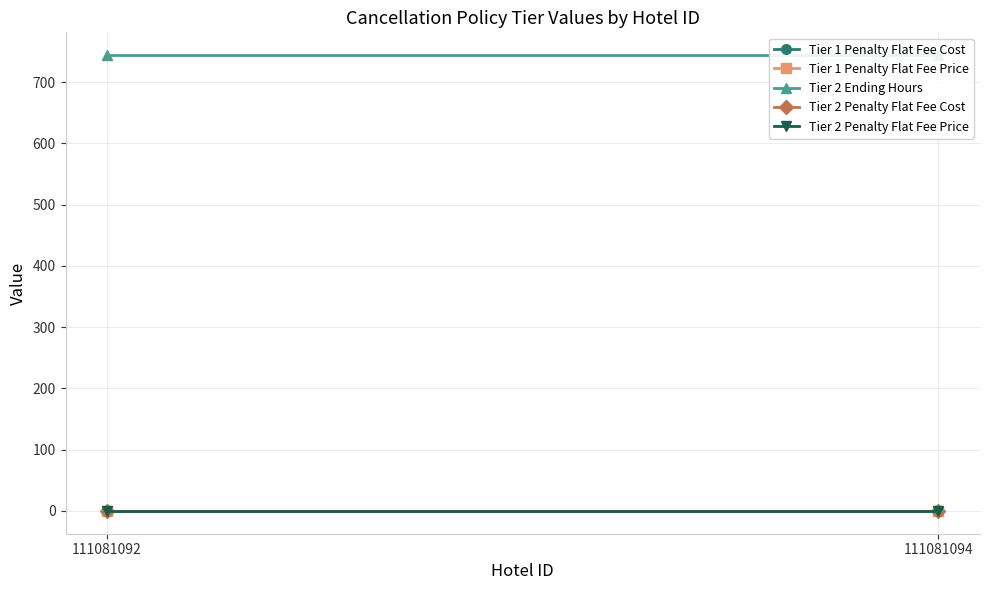

The value of Tier 2 Ending Hours at 111081094 is 487. True or false?

False